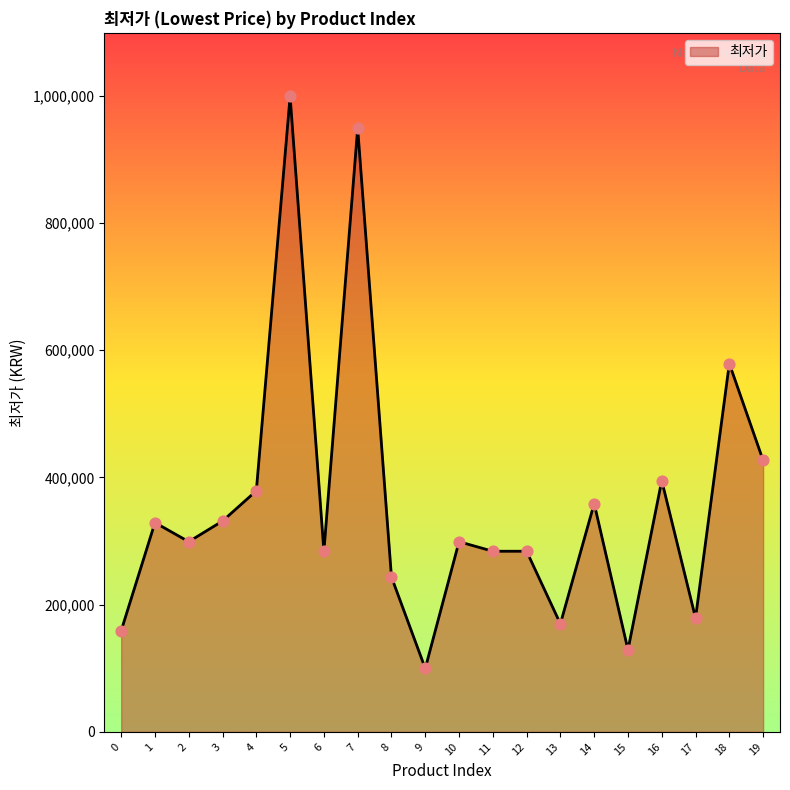

Which has a higher value, 3 or 7?

7